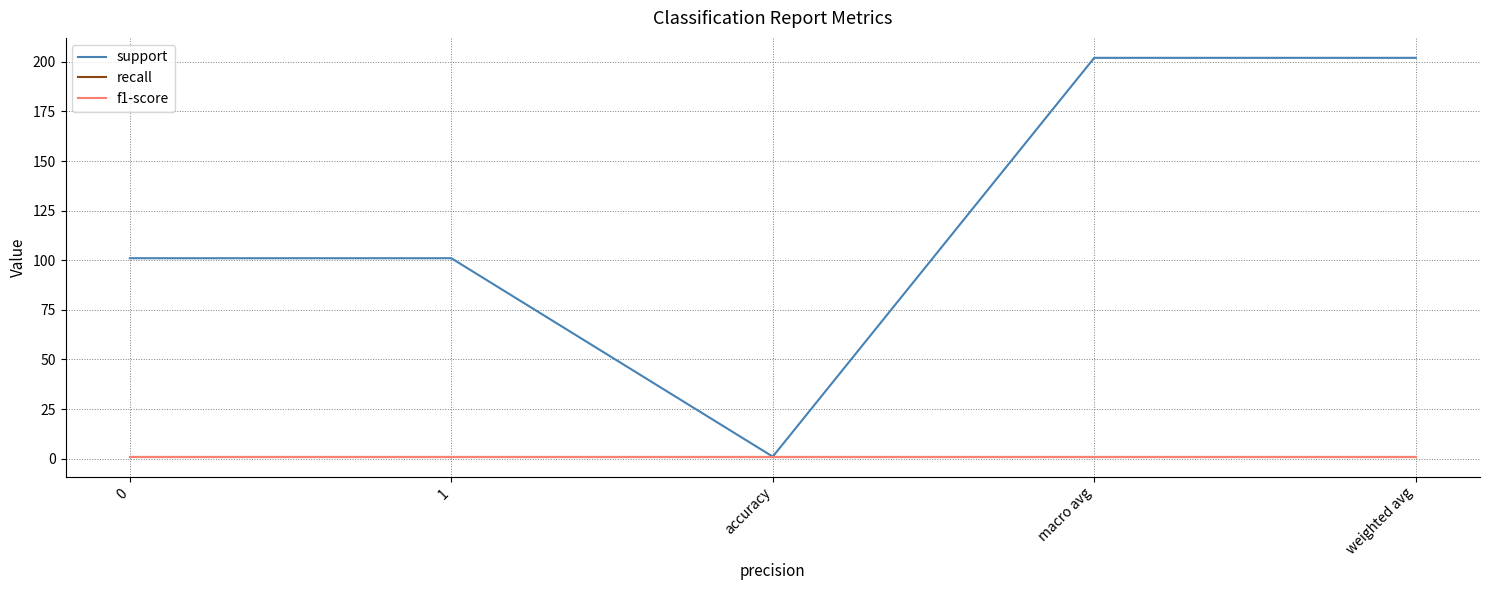

Does the chart display data point markers on the line(s)?

No